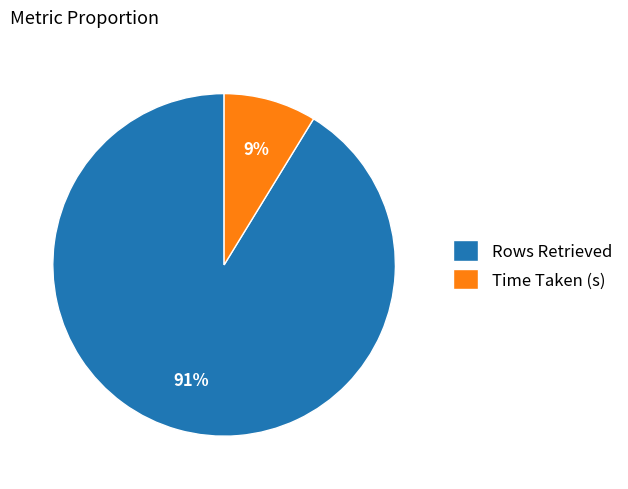

Which slice is the largest?

Rows Retrieved